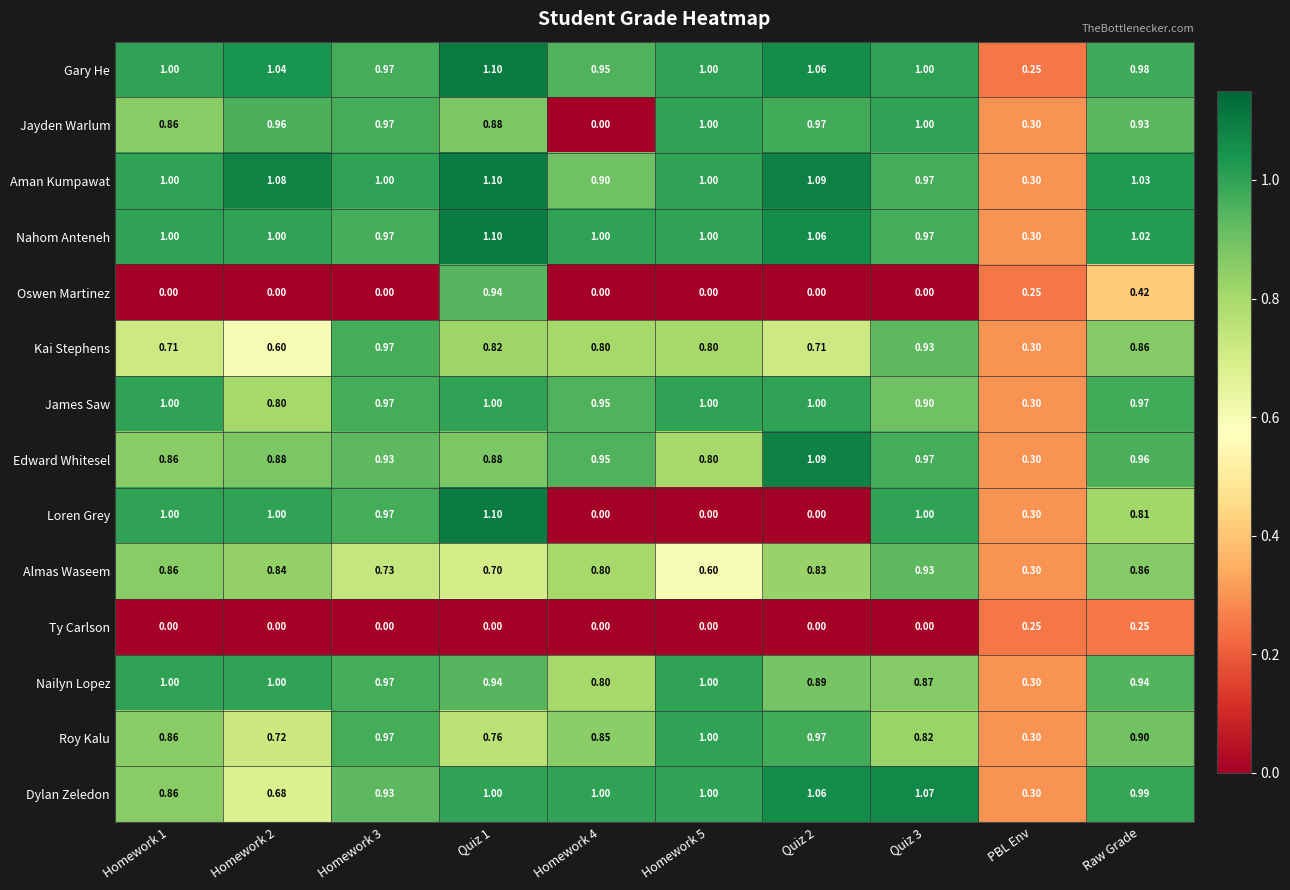

Where is James Saw nearest to the value 0?

PBL Env